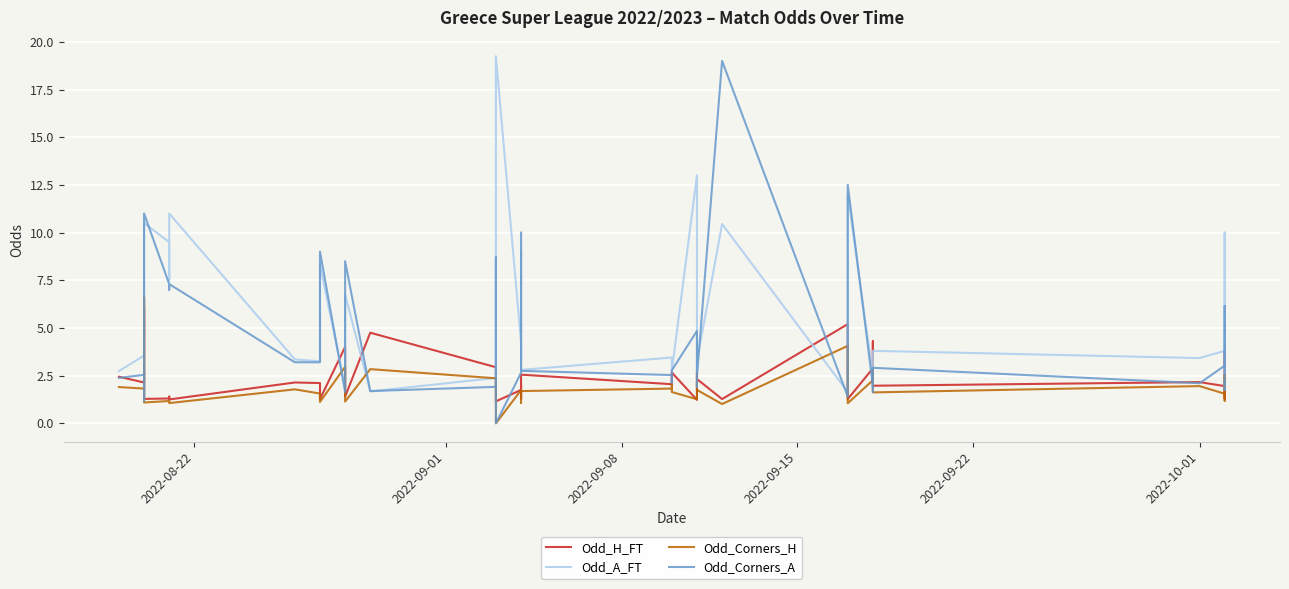

What is the value of the Odd_H_FT point at the 22nd from the left?

2.0